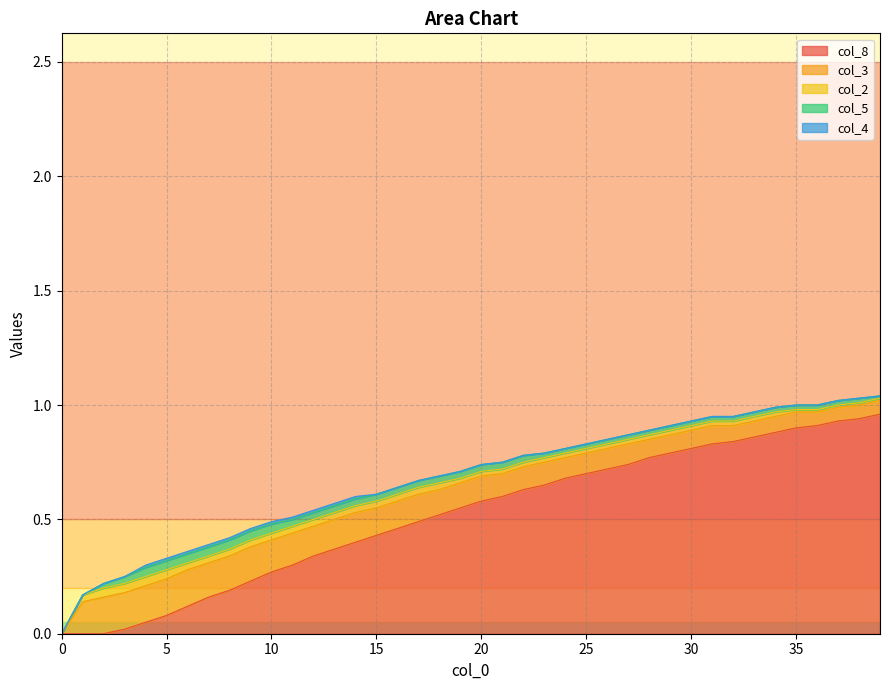

Where do col_8 and col_5 first cross each other?

3 and 4